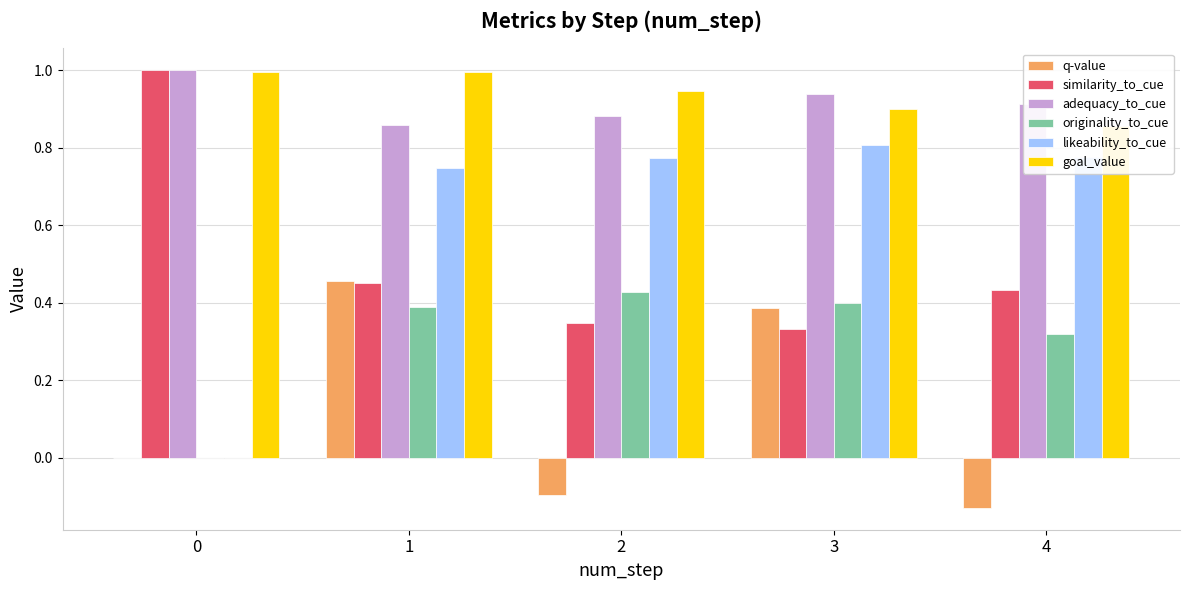

At how many categories does at least one series exceed 0?

5